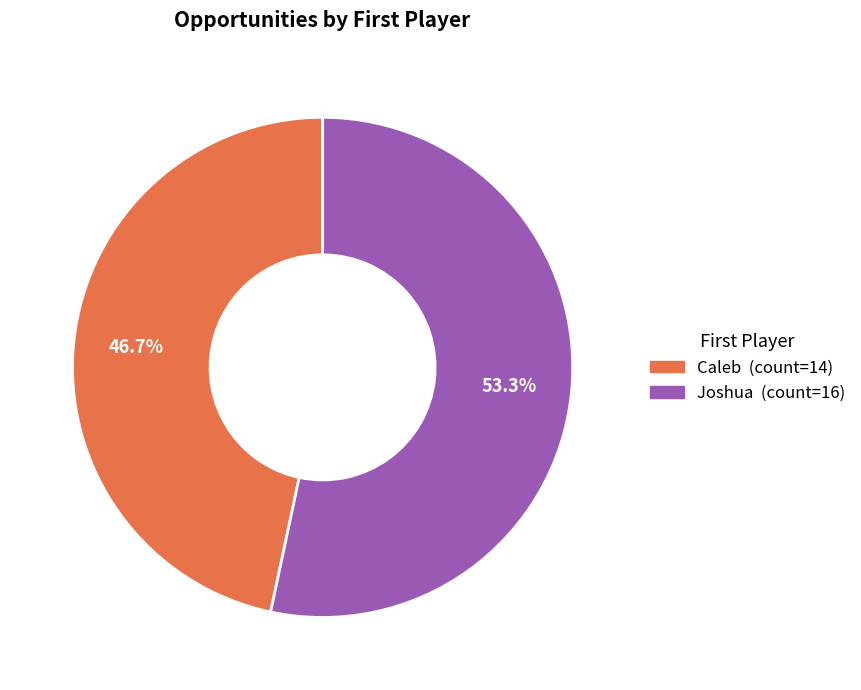

The Caleb slice represents 47% of the pie. True or false?

True